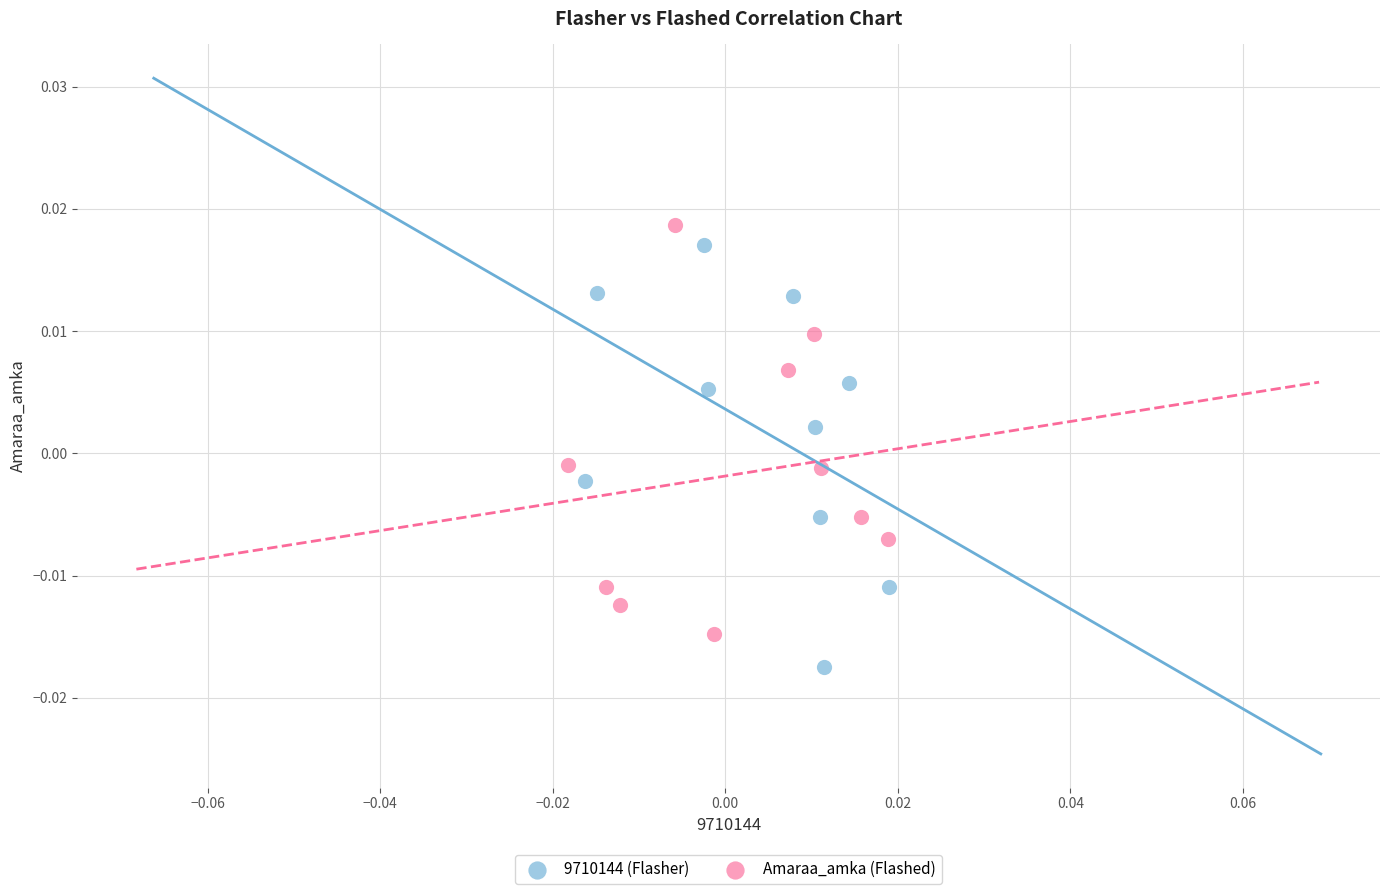

Which series contains the lowest Y value?

9710144 (Flasher)